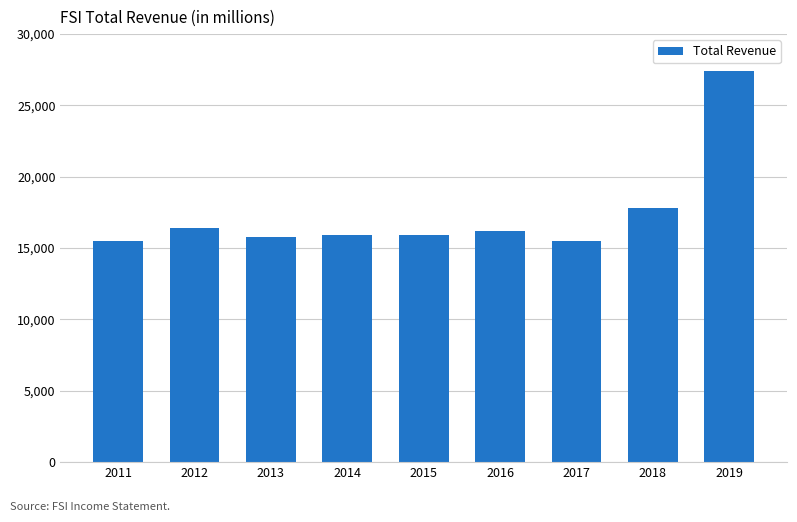

What is the minimum value shown in the chart?

15500